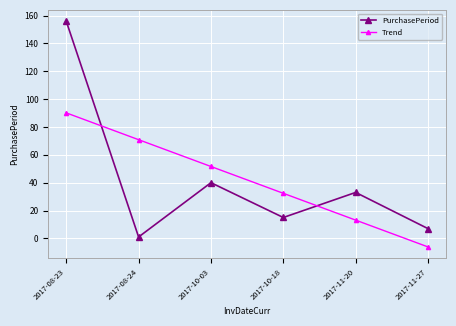

True or false: Trend has a value of 32.4 at 2017-10-18.

True